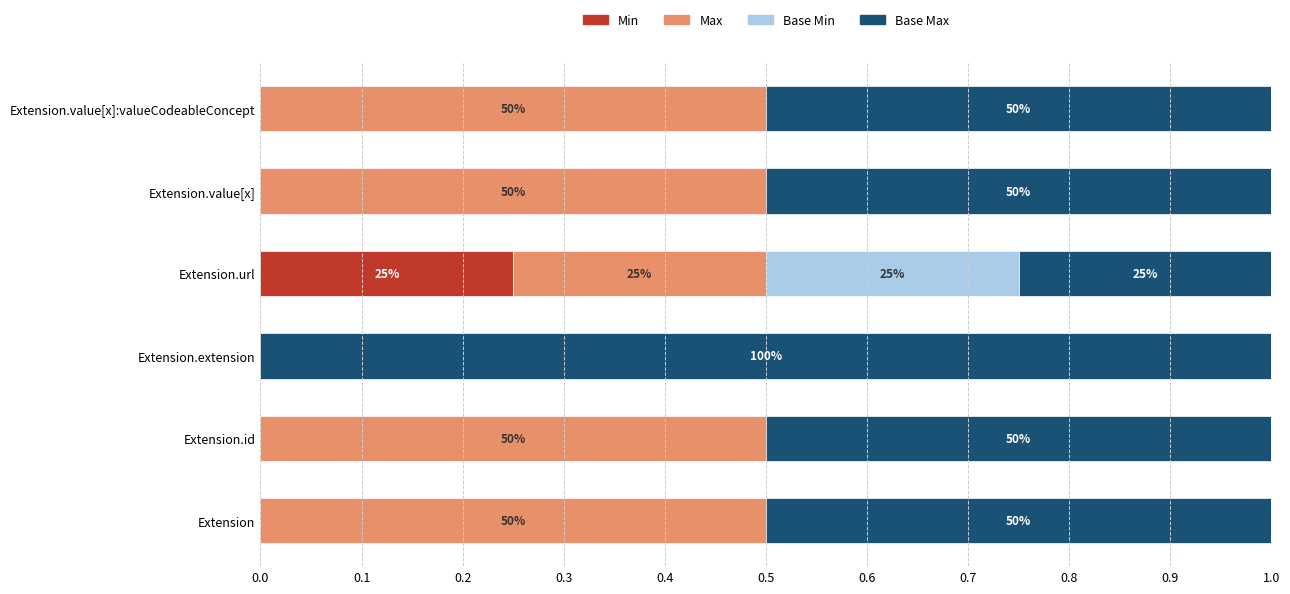

What is the average value of the Base Max series?

0.5